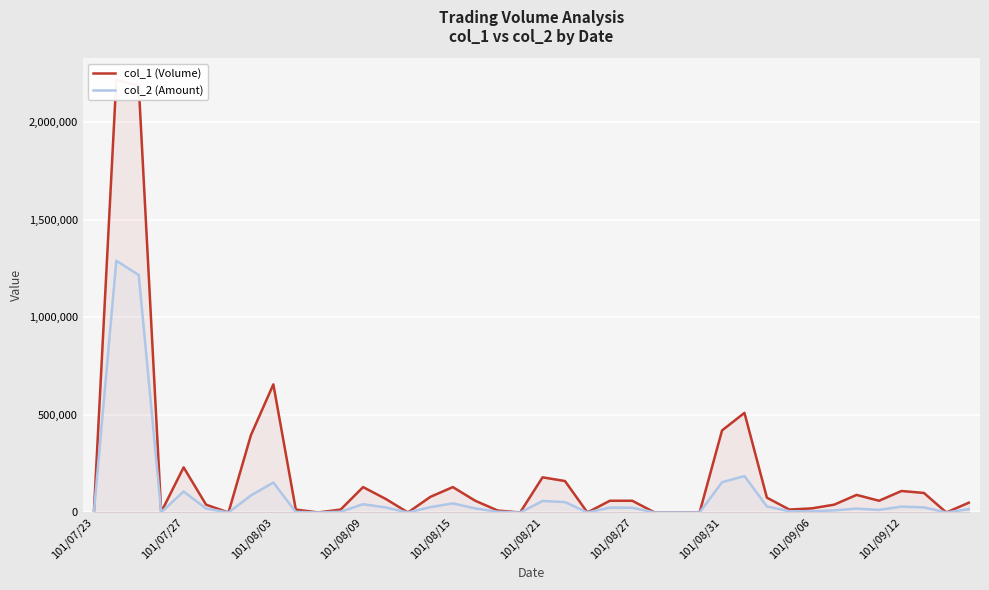

What is the difference between the maximum and minimum values in the col_1 (Volume) series?

2215000